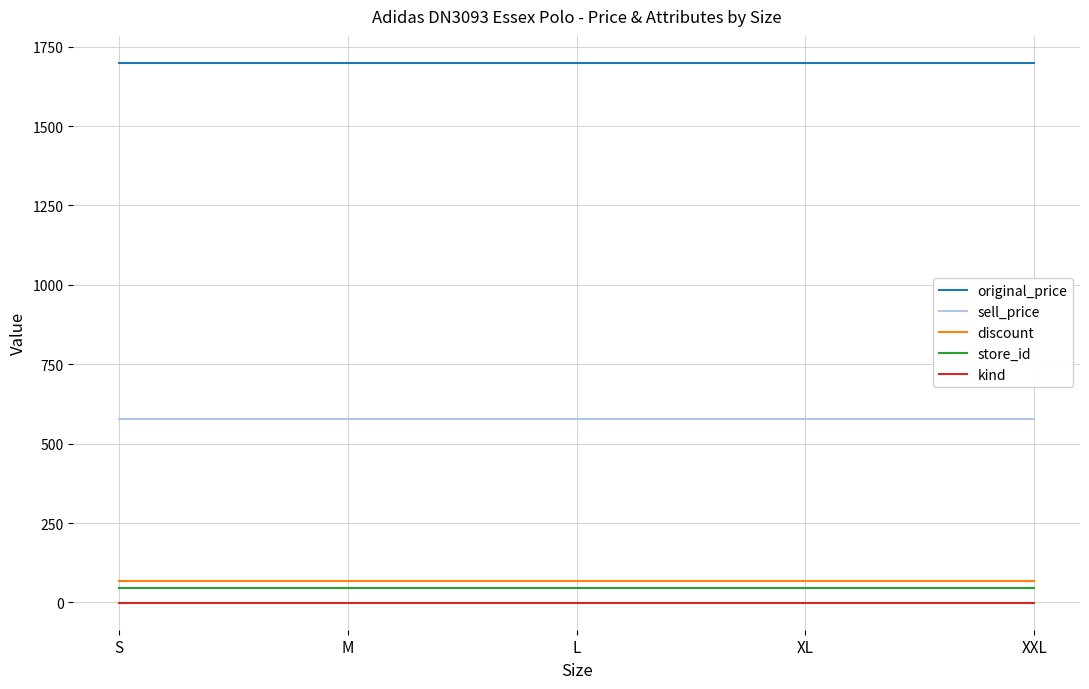

What is the greatest value displayed?

1699